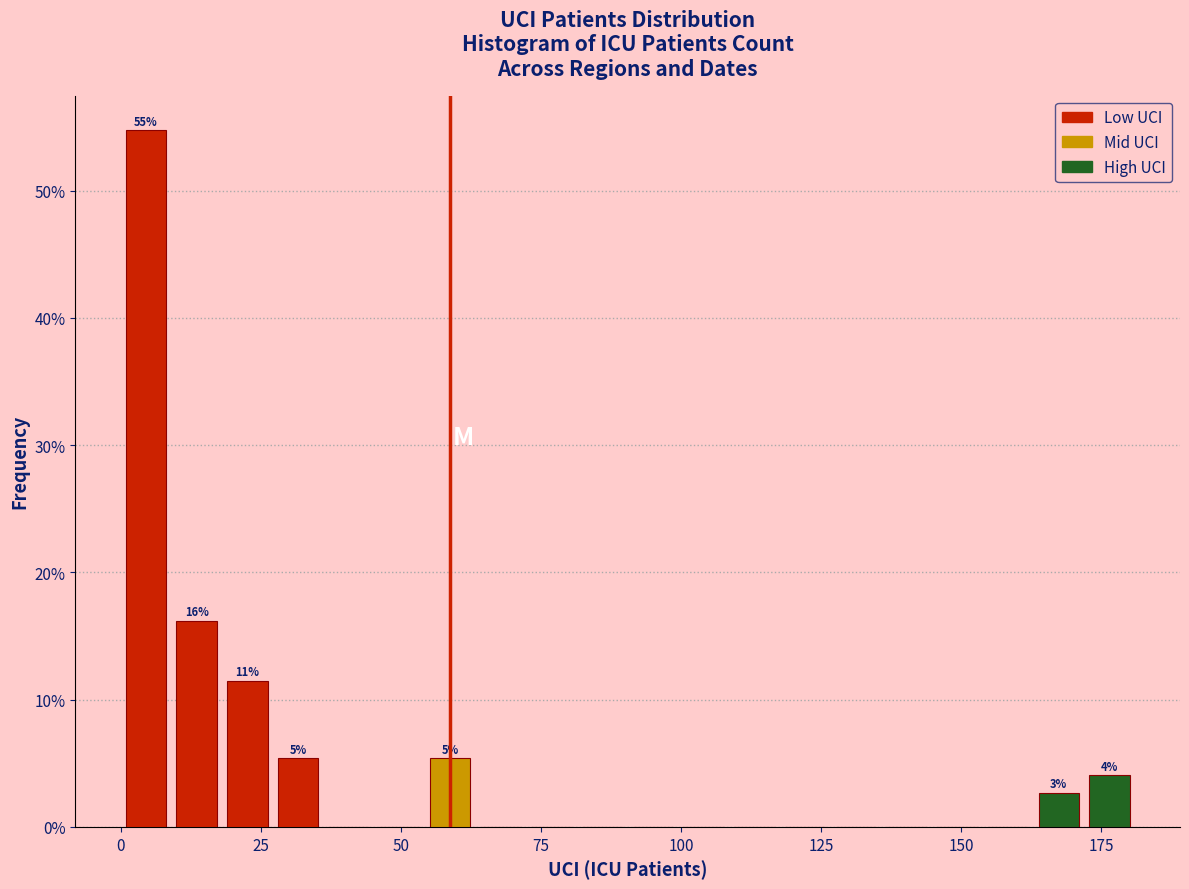

Around what value on the x-axis is the tallest bar? Give the approximate position of its centre, as read against the axis.

5